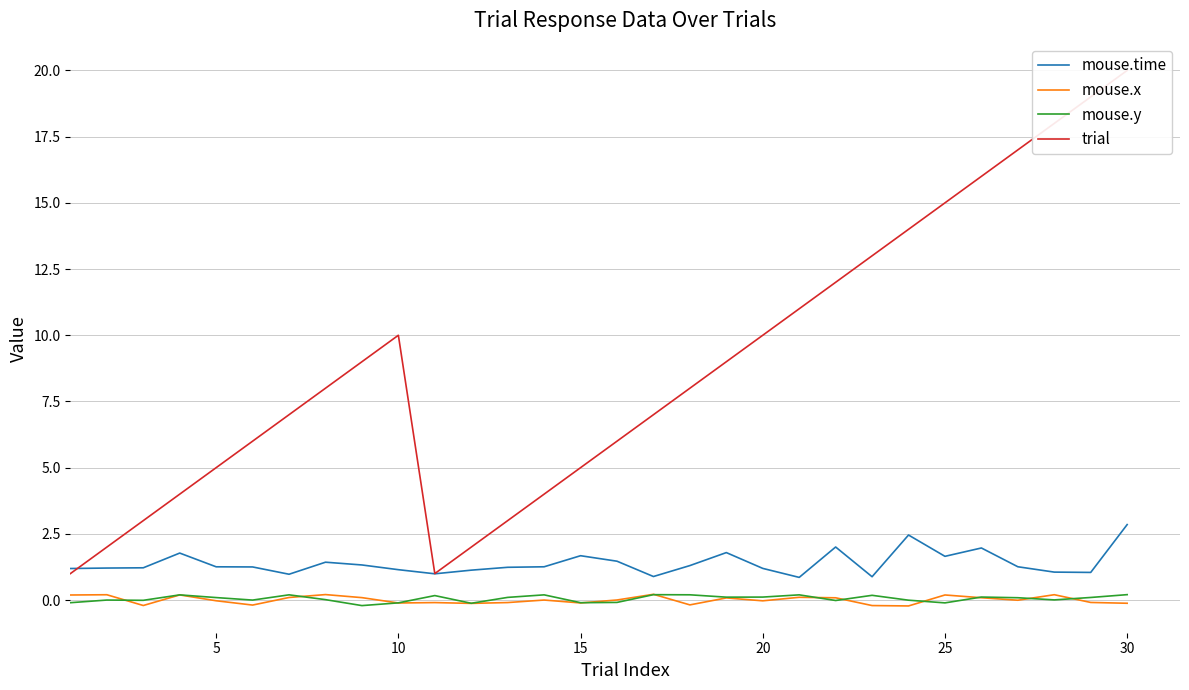

The mouse.time series shows 1.3 at 5. True or false?

True